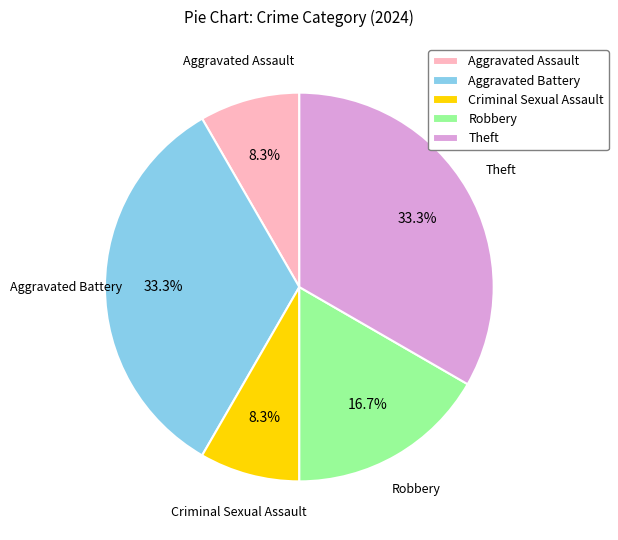

Between Aggravated Battery and Aggravated Assault, which is larger?

Aggravated Battery